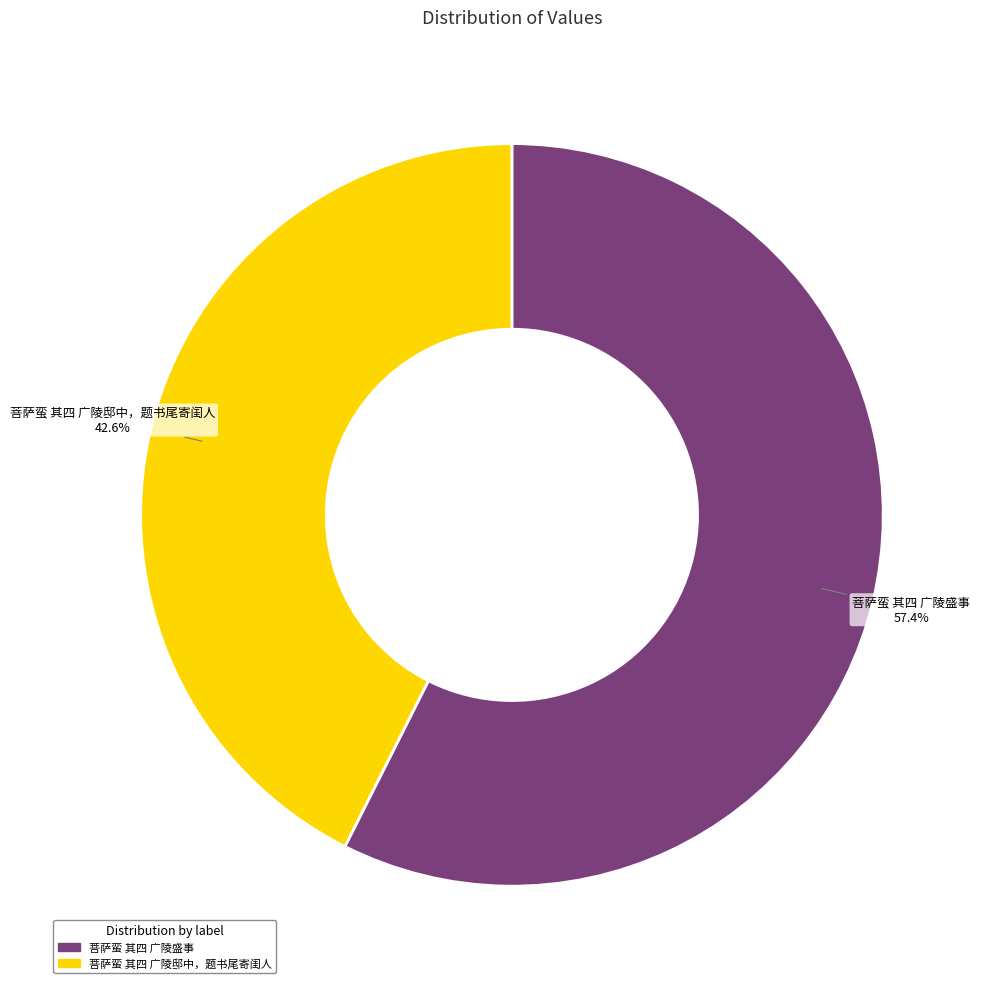

Which category has the smallest portion of the pie?

菩萨蛮 其四 广陵邸中，题书尾寄闺人